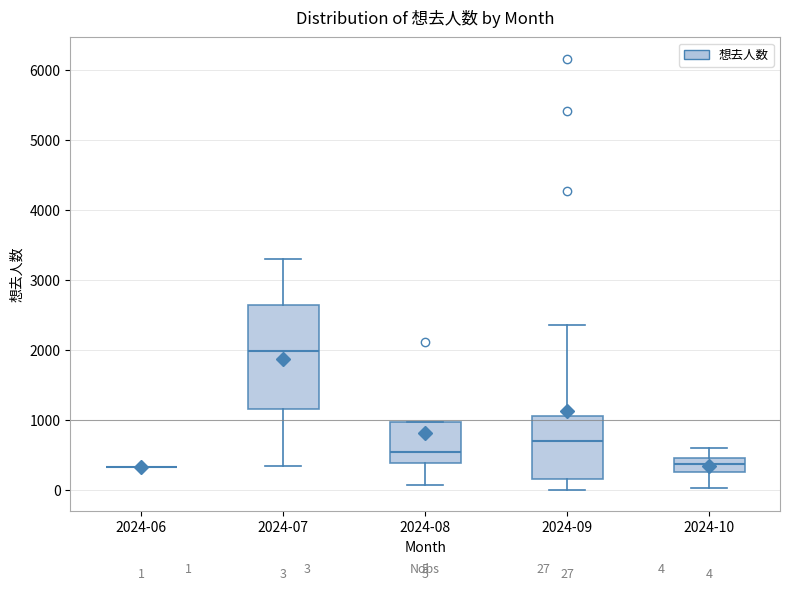

Which box is the tallest, from its lower edge to its upper edge?

2024-07